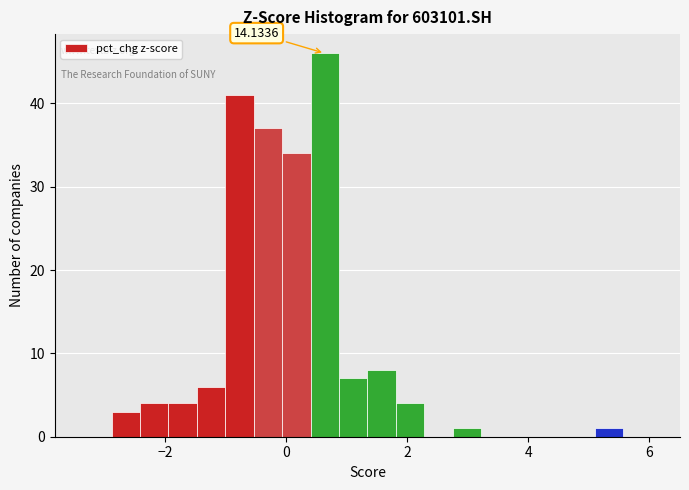

Read against the x-axis, roughly where is the centre of the tallest bar?

0.6